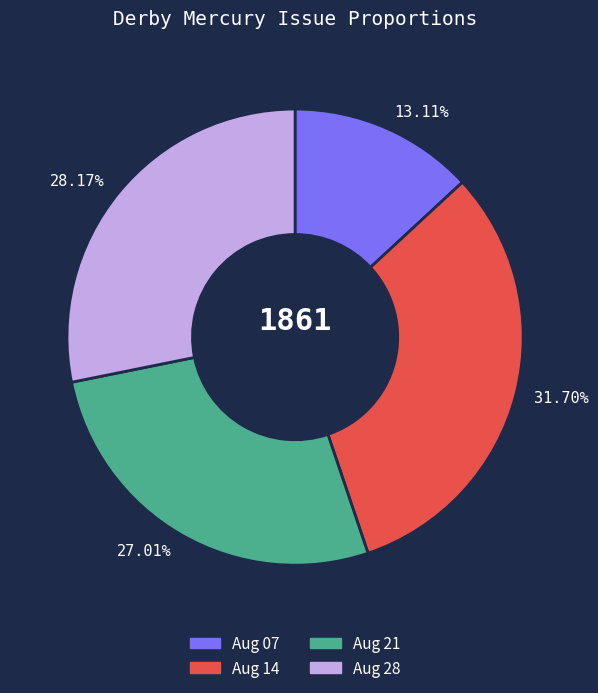

How many segments does this pie chart have?

4